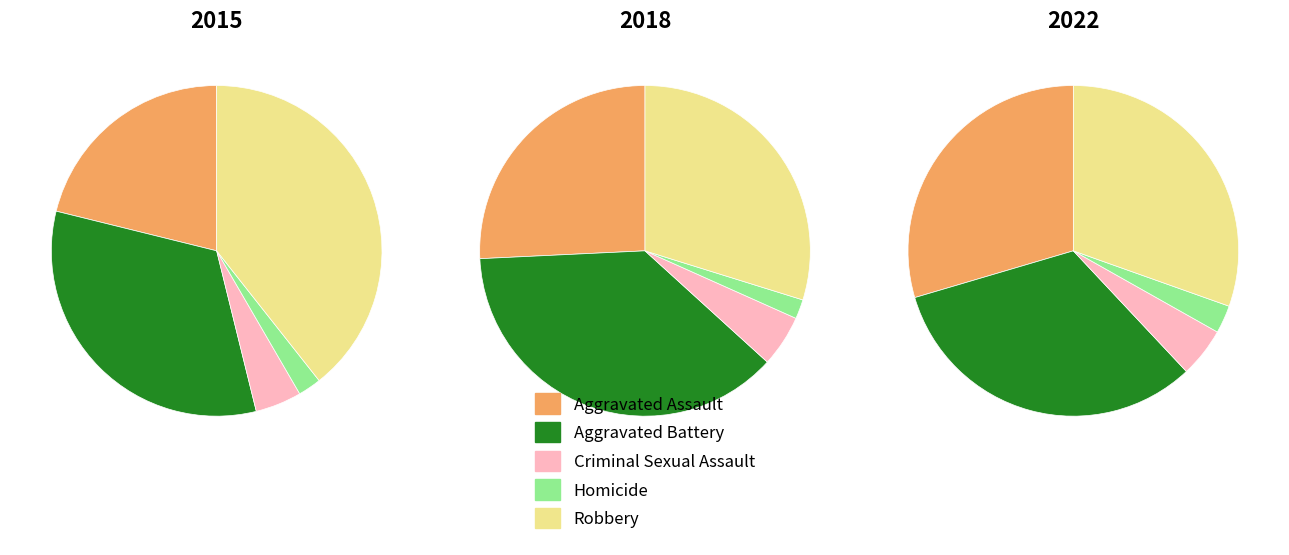

Does Homicide account for over 50% of the chart?

No